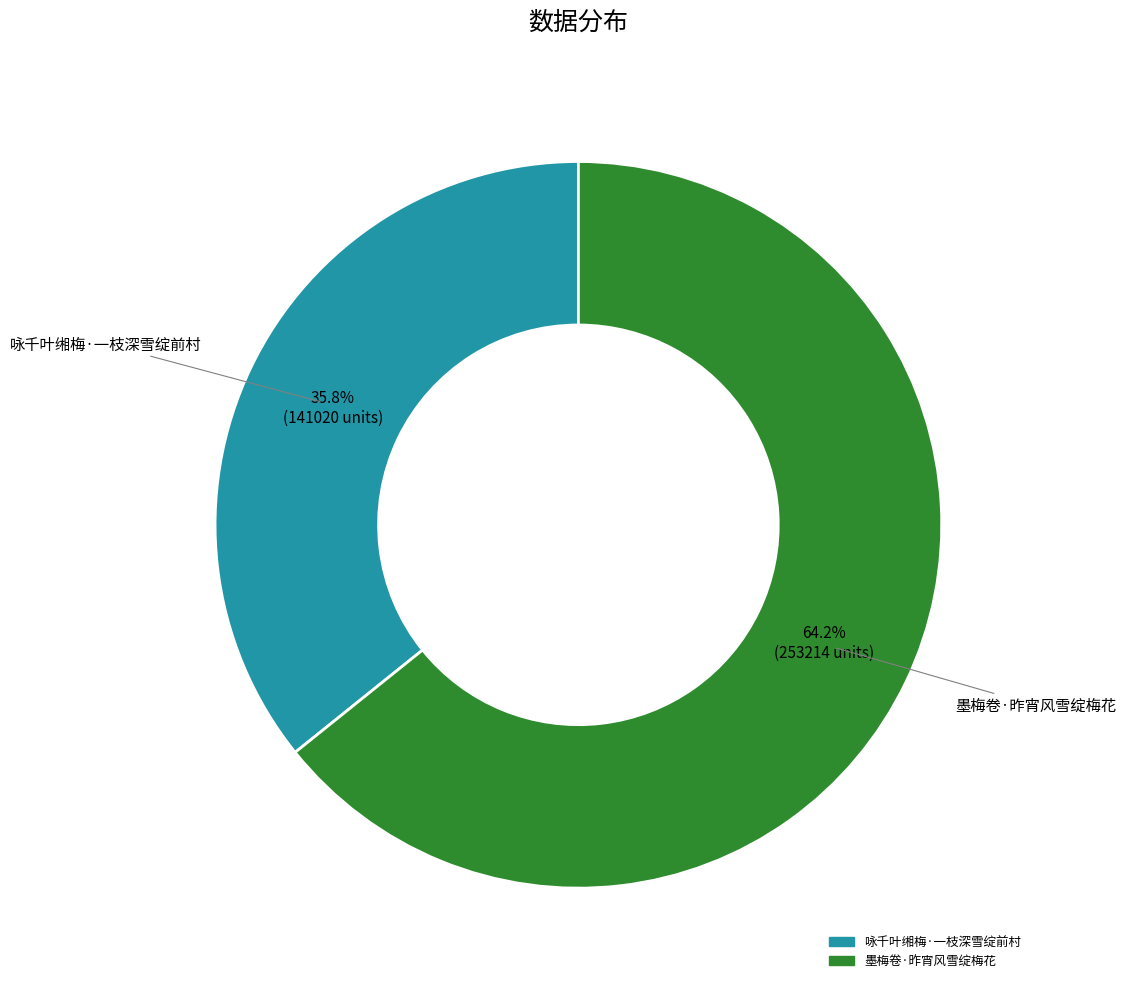

Is there a majority slice in this chart?

Yes